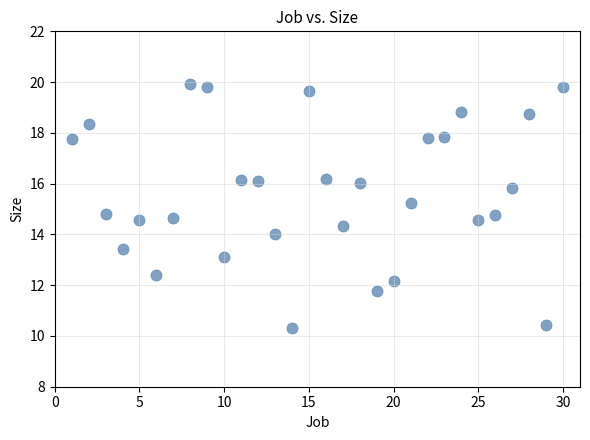

What is the range of X values (max minus min)?

29.0